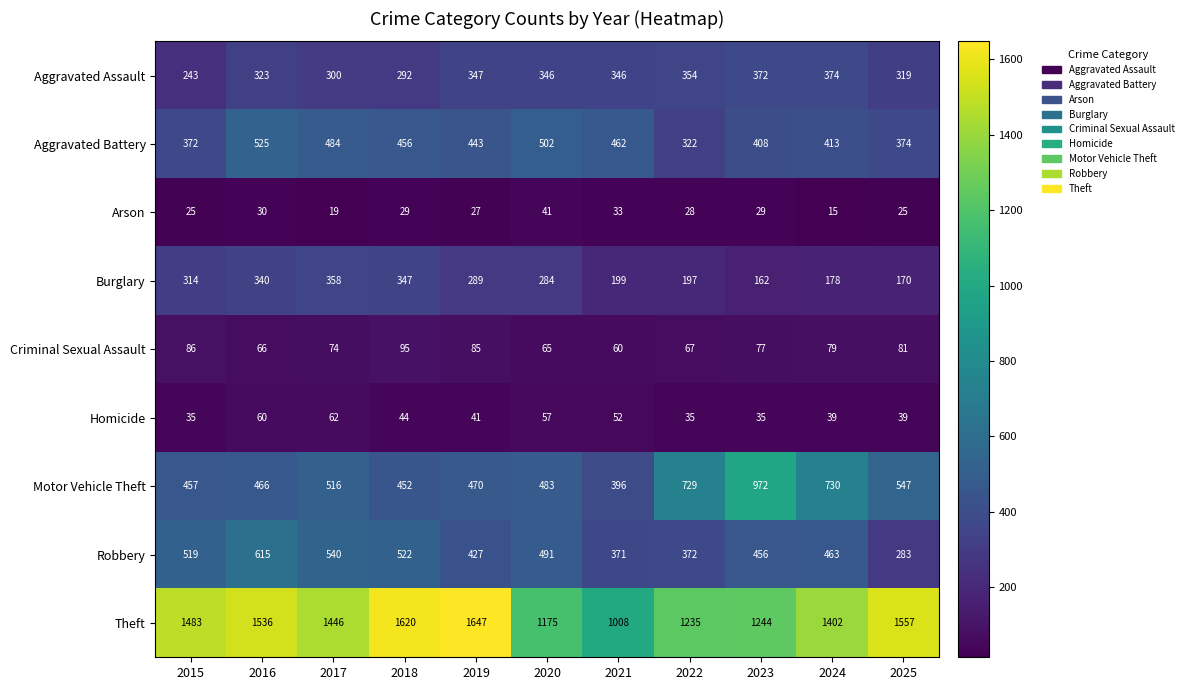

At which label is Burglary closest to 260?

2020